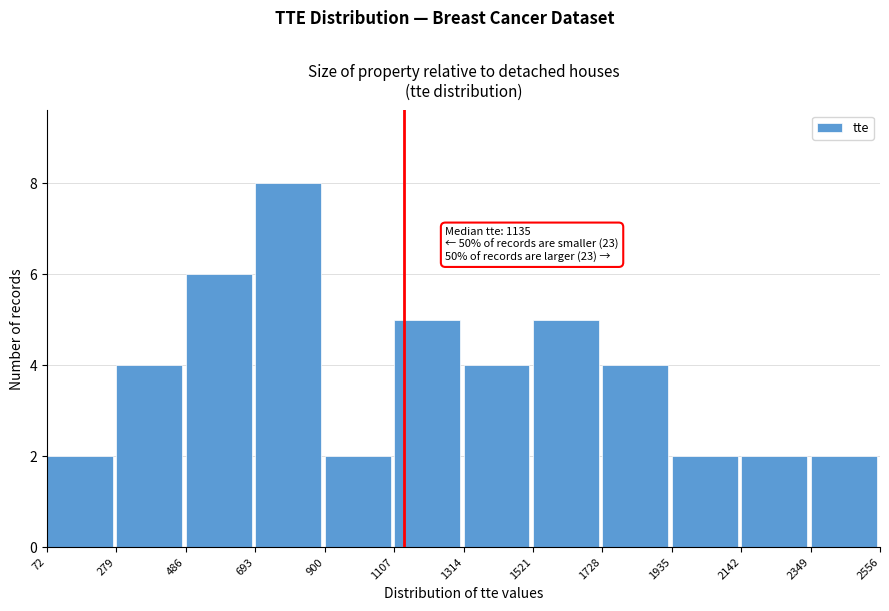

Which range on the x-axis has the tallest bar?

693 to 900